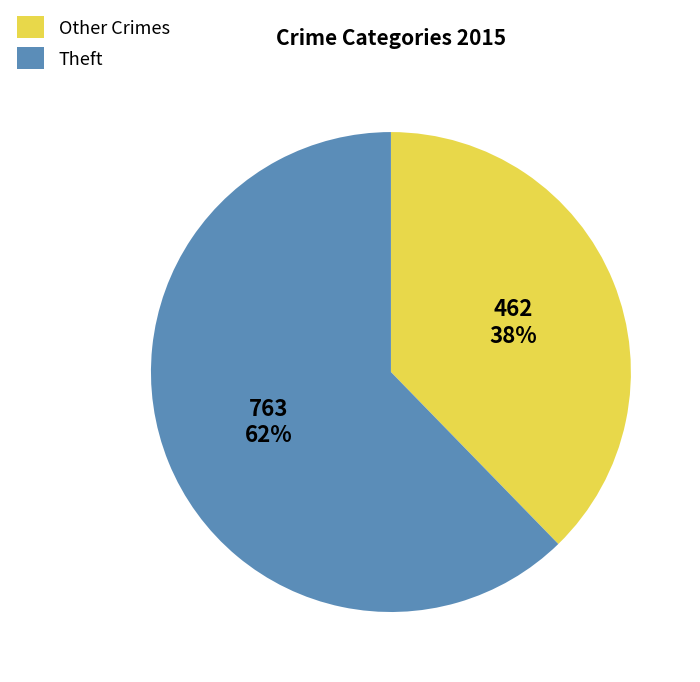

True or false: Theft accounts for 71% of the total.

False